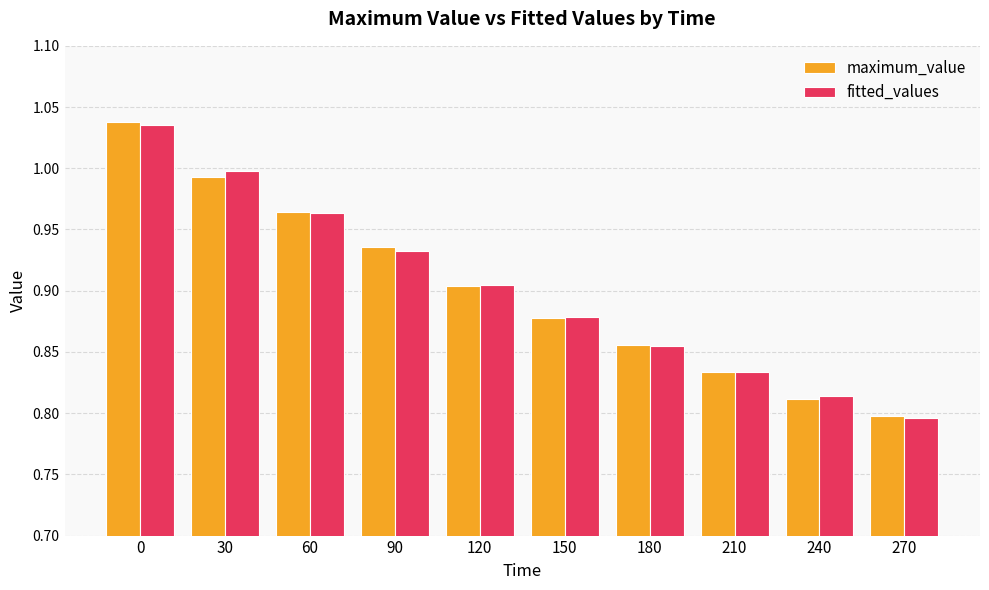

At which label is fitted_values closest to 0?

270